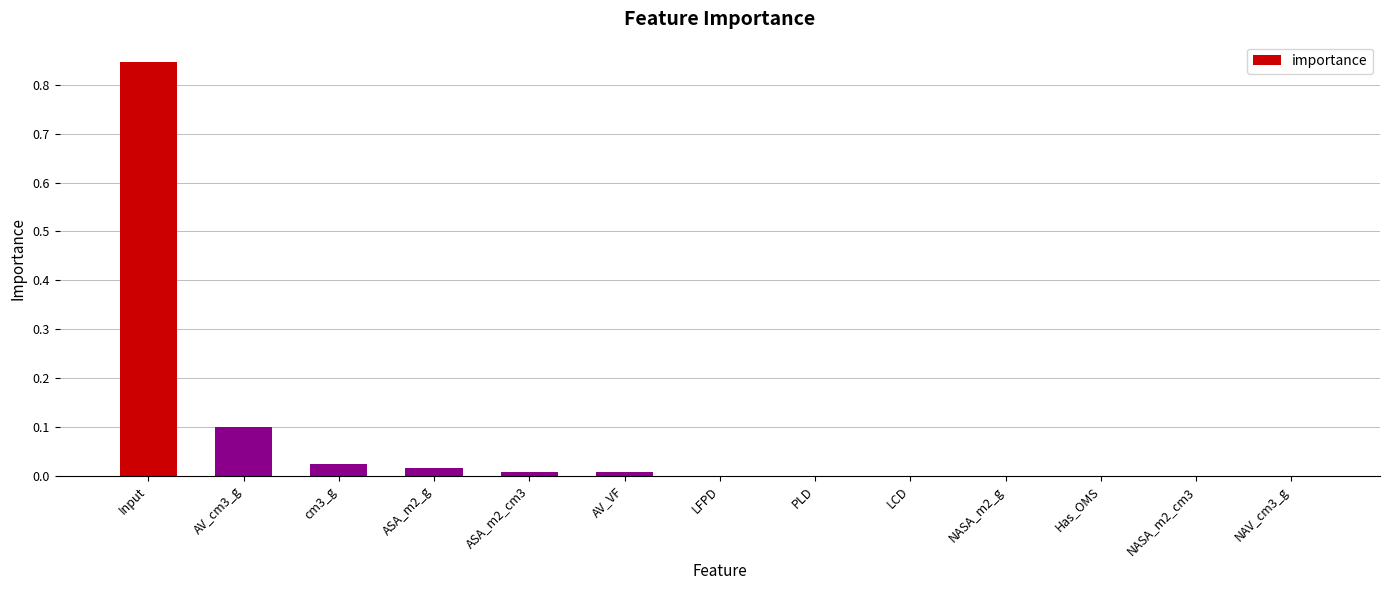

Does the chart contain stacked bars?

No